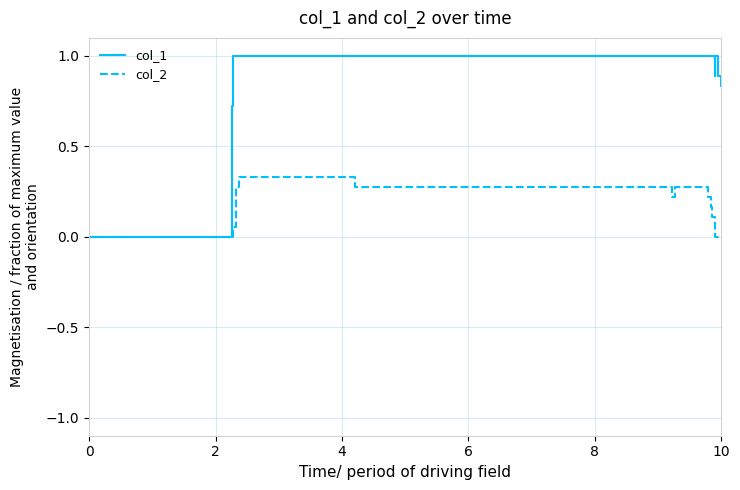

How many lines are shown in the chart?

2